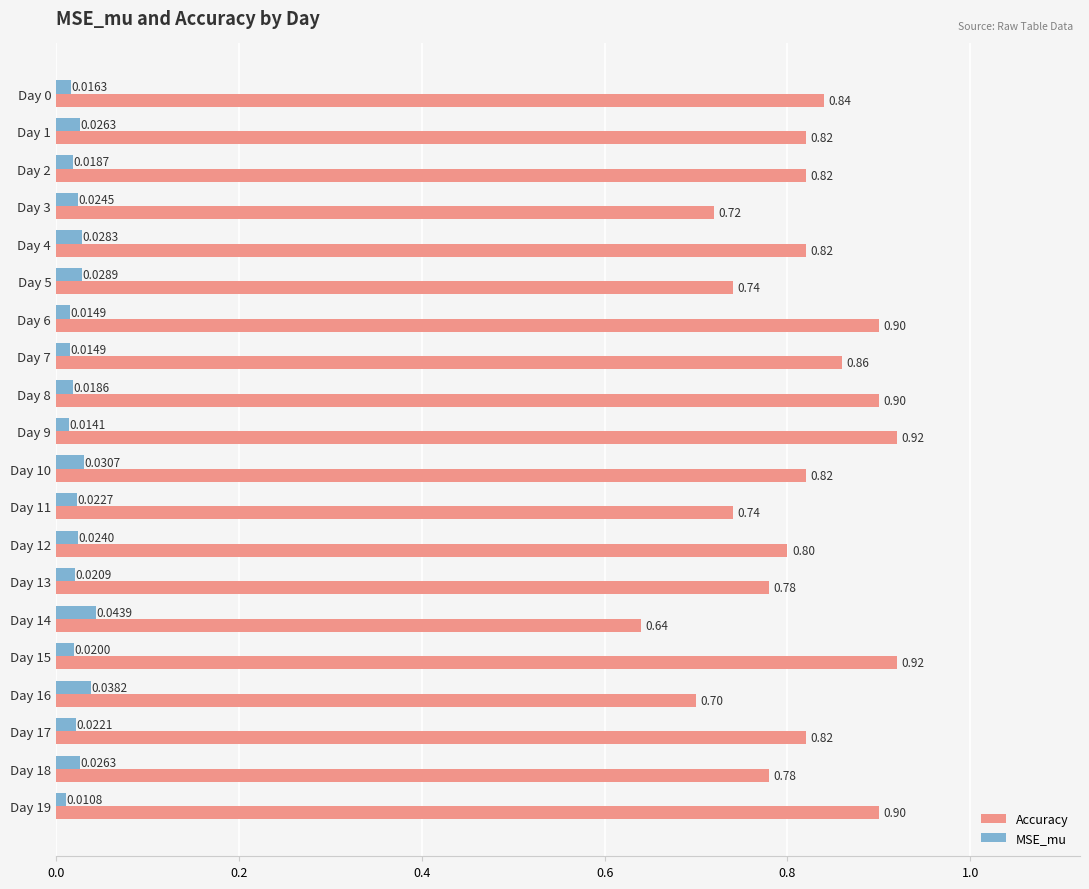

List the series in order of their peak value, highest first.

Accuracy, MSE_mu